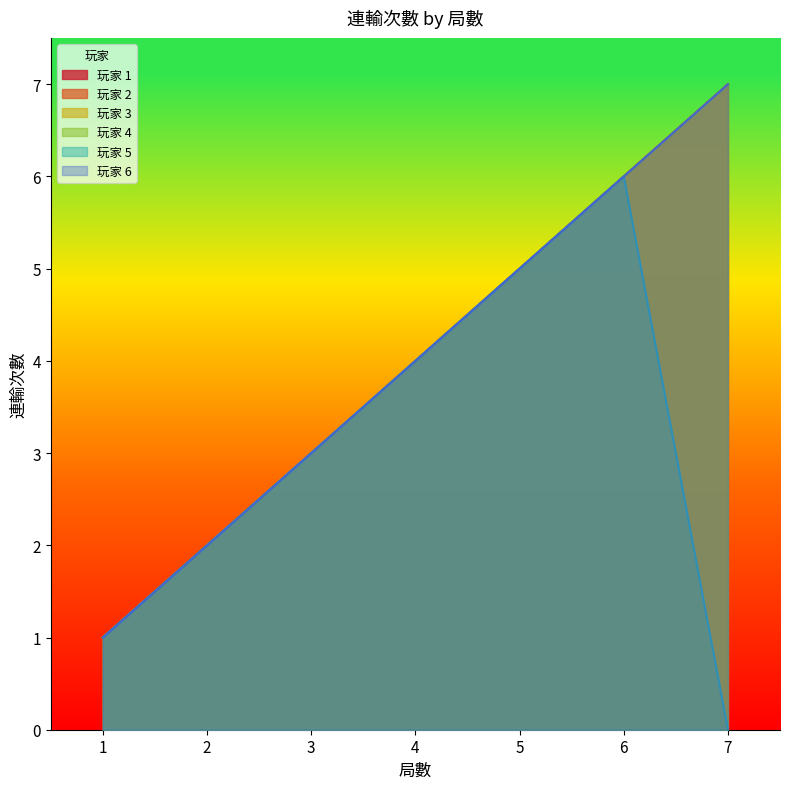

Which series has the largest total across all categories?

玩家 1